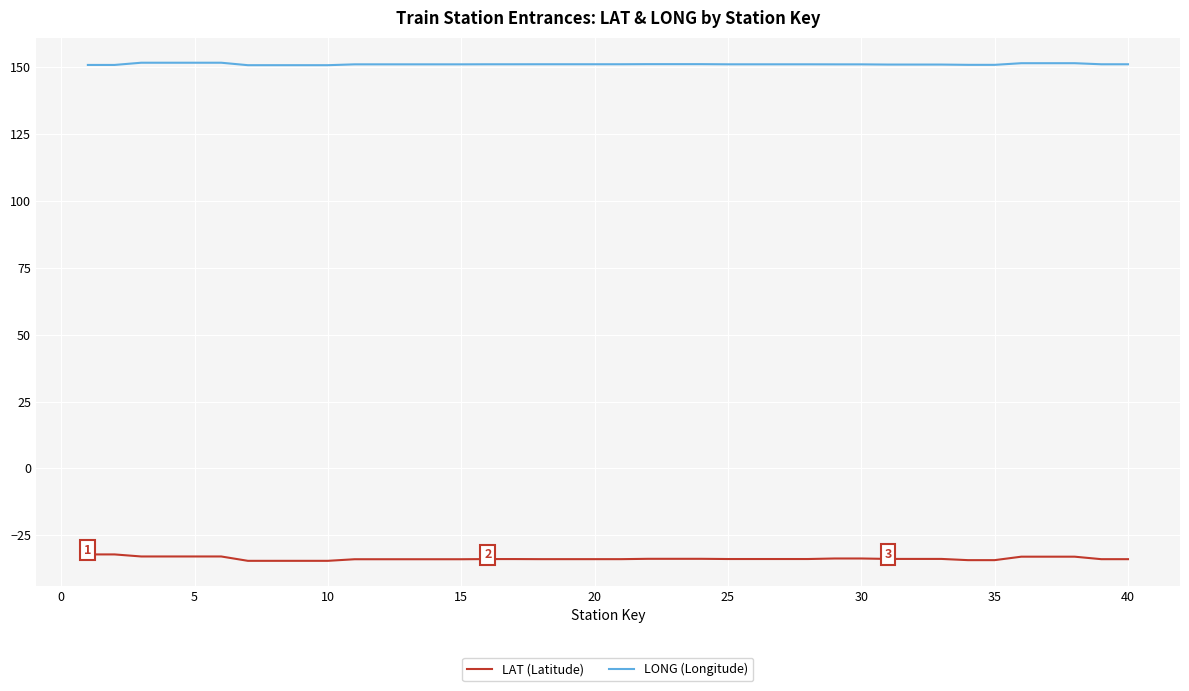

What is the maximum value shown in the chart?

151.7